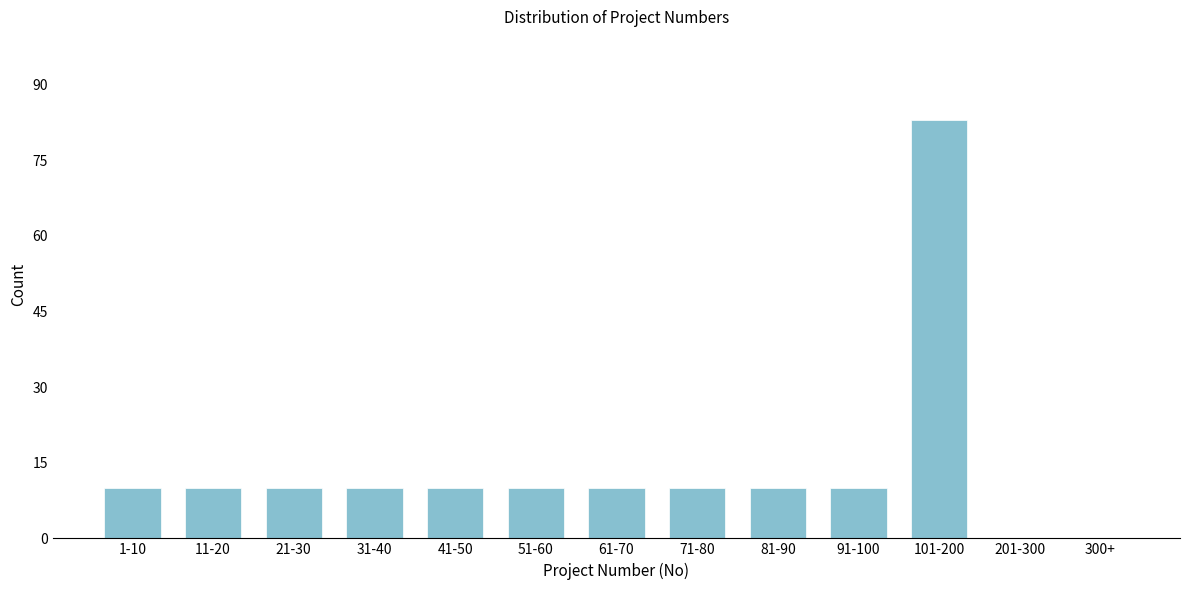

Reading right to left, transcribe all the data shown in this chart.

300+=0	201-300=0	101-200=83	91-100=10	81-90=10	71-80=10	61-70=10	51-60=10	41-50=10	31-40=10	21-30=10	11-20=10	1-10=10